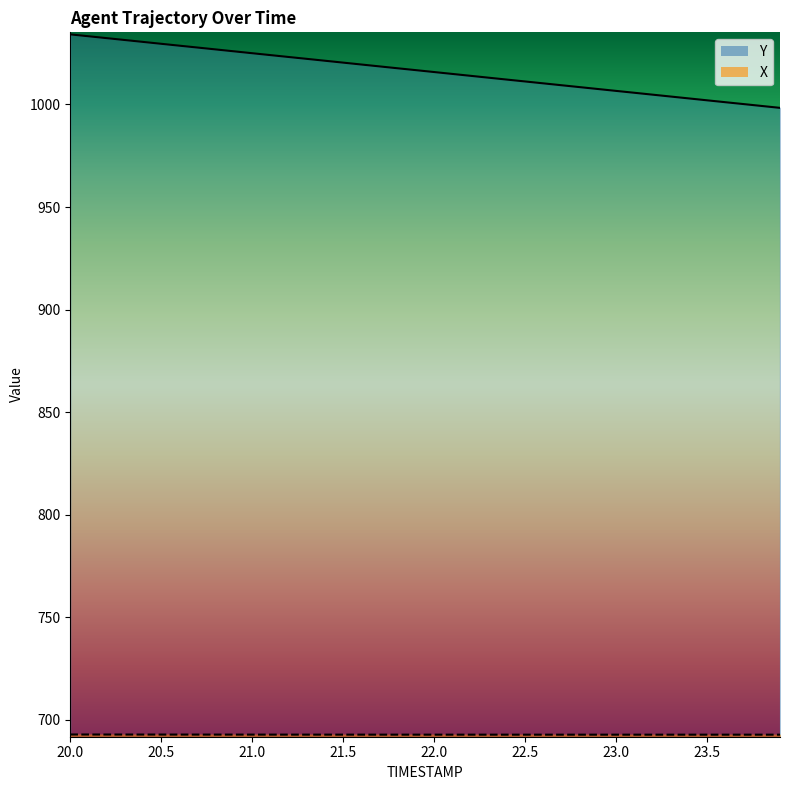

Between 20.0 and 23.1, which series saw the biggest shift?

TIMESTAMP